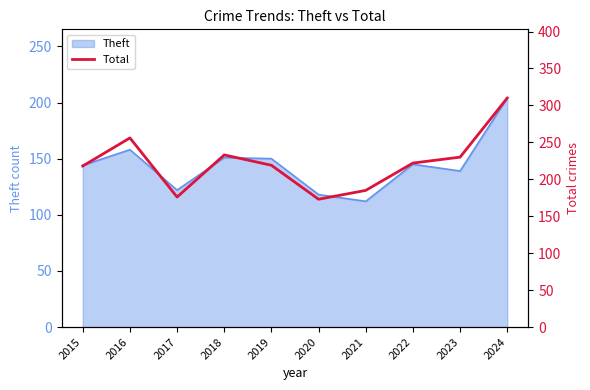

Which category has the highest value across all series?

2024